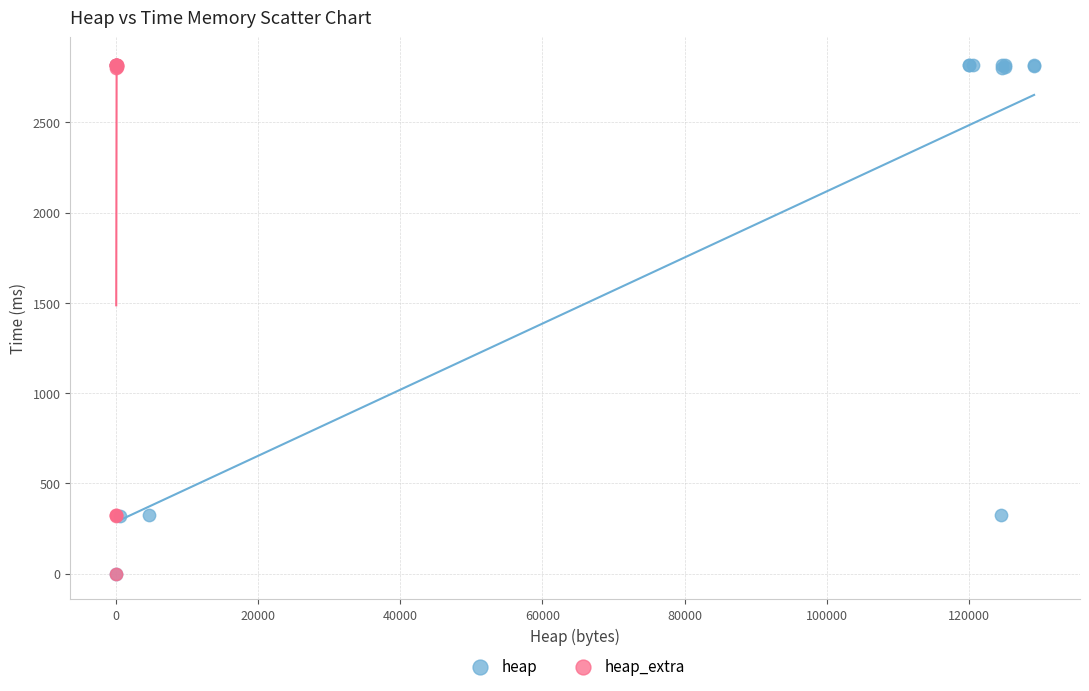

What are all the series names shown in the legend?

heap, heap_extra